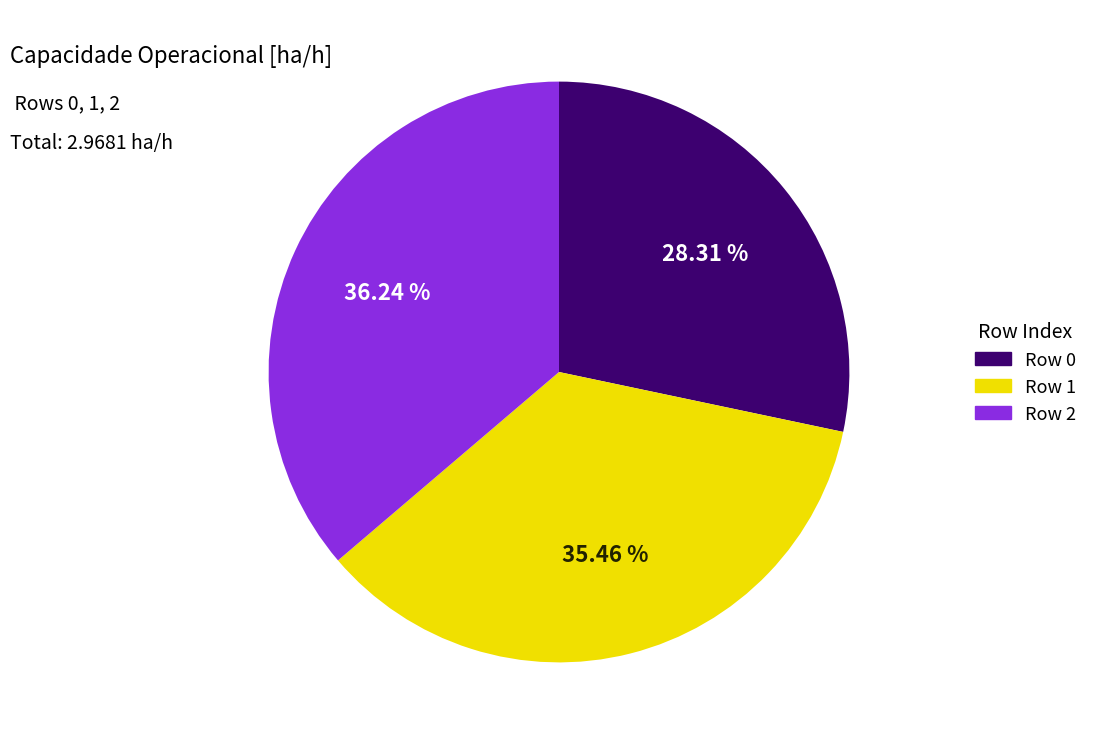

Approximately how many times larger is the value at Row 1 compared to Row 2?

1.0